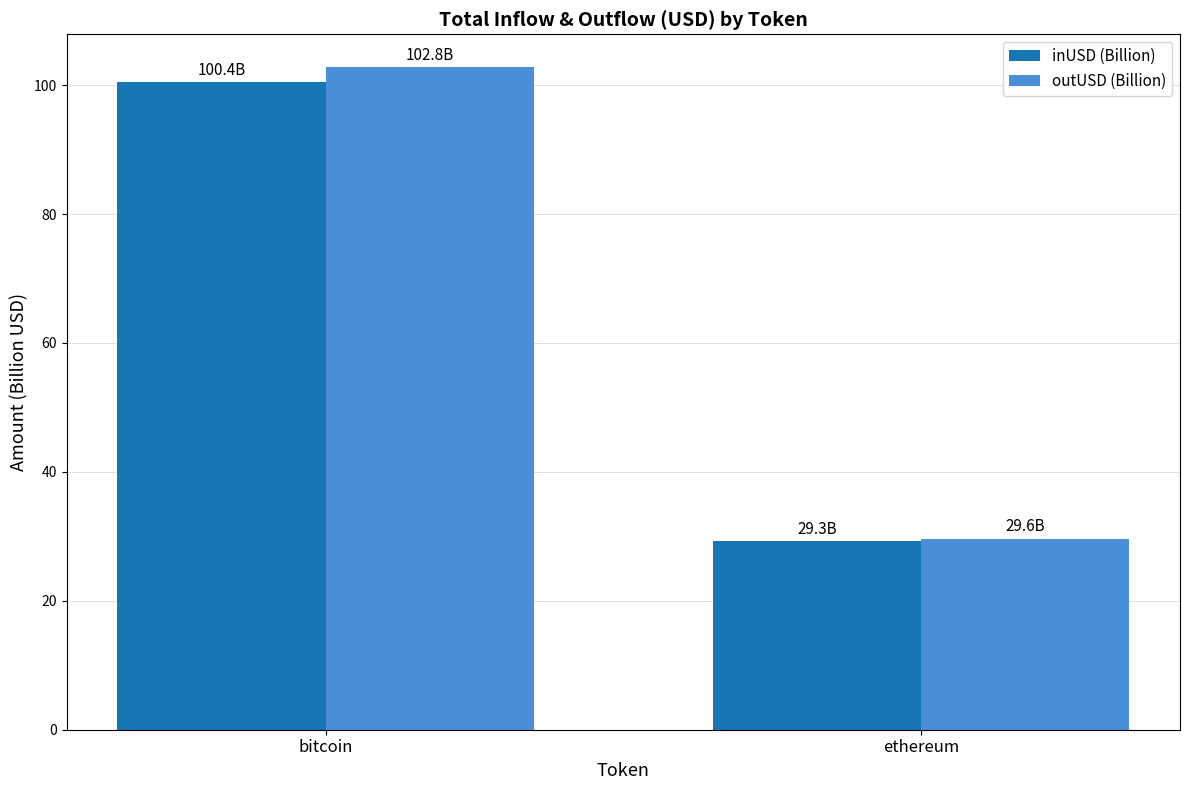

How many series are shown in this chart?

2